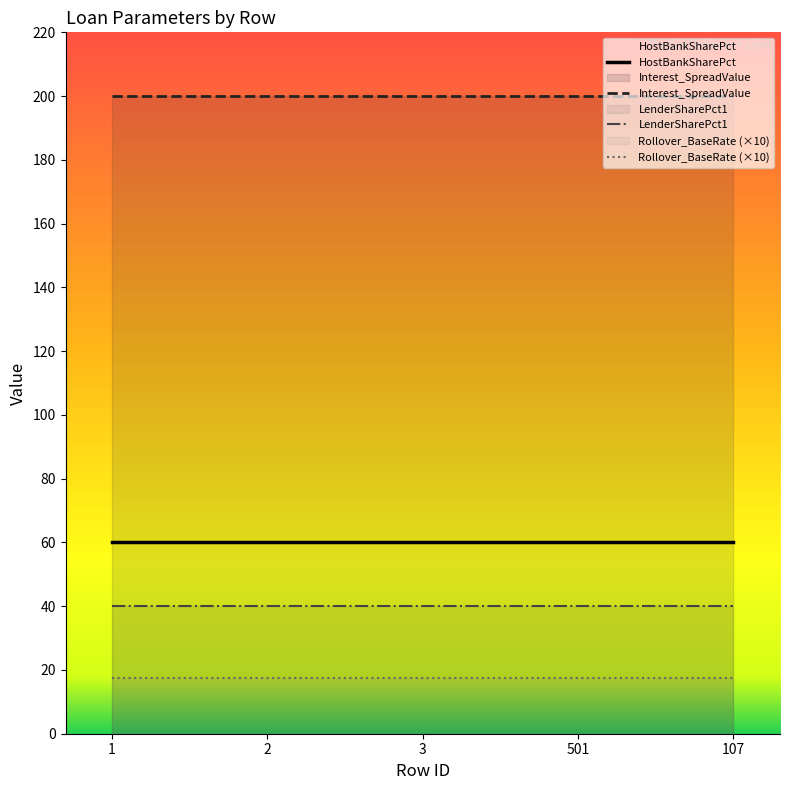

True or false: LenderSharePct1 has a value of 71.6 at 501.

False